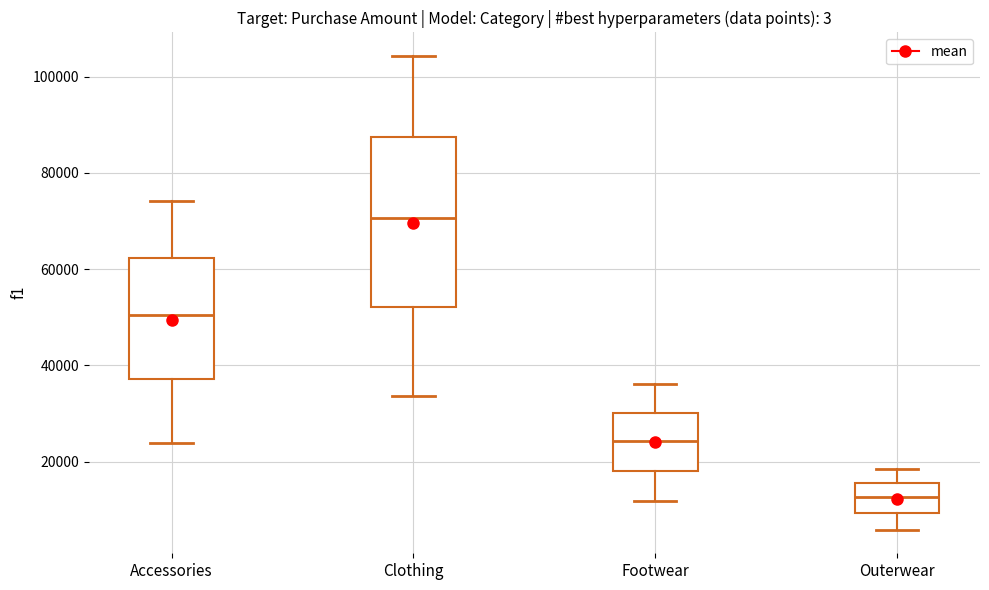

Reading left to right, transcribe this box plot: for each box, give where its median line is, the range the box spans, and where its two whiskers end, as read against the y-axis. The values are not printed on the chart, so give them approximately, as read against the axis.

Accessories: median 50000, box 38000 to 62000, whiskers 24000 to 74000
Clothing: median 70000, box 52000 to 88000, whiskers 34000 to 104000
Footwear: median 24000, box 18000 to 30000, whiskers 12000 to 36000
Outerwear: median 12000, box 10000 to 16000, whiskers 6000 to 18000